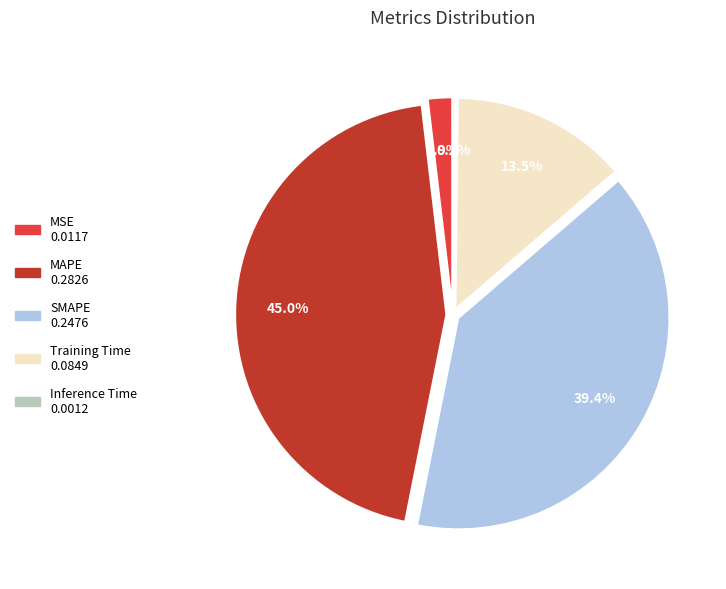

To the nearest percent, what is the difference between the largest and smallest slice percentages?

45%